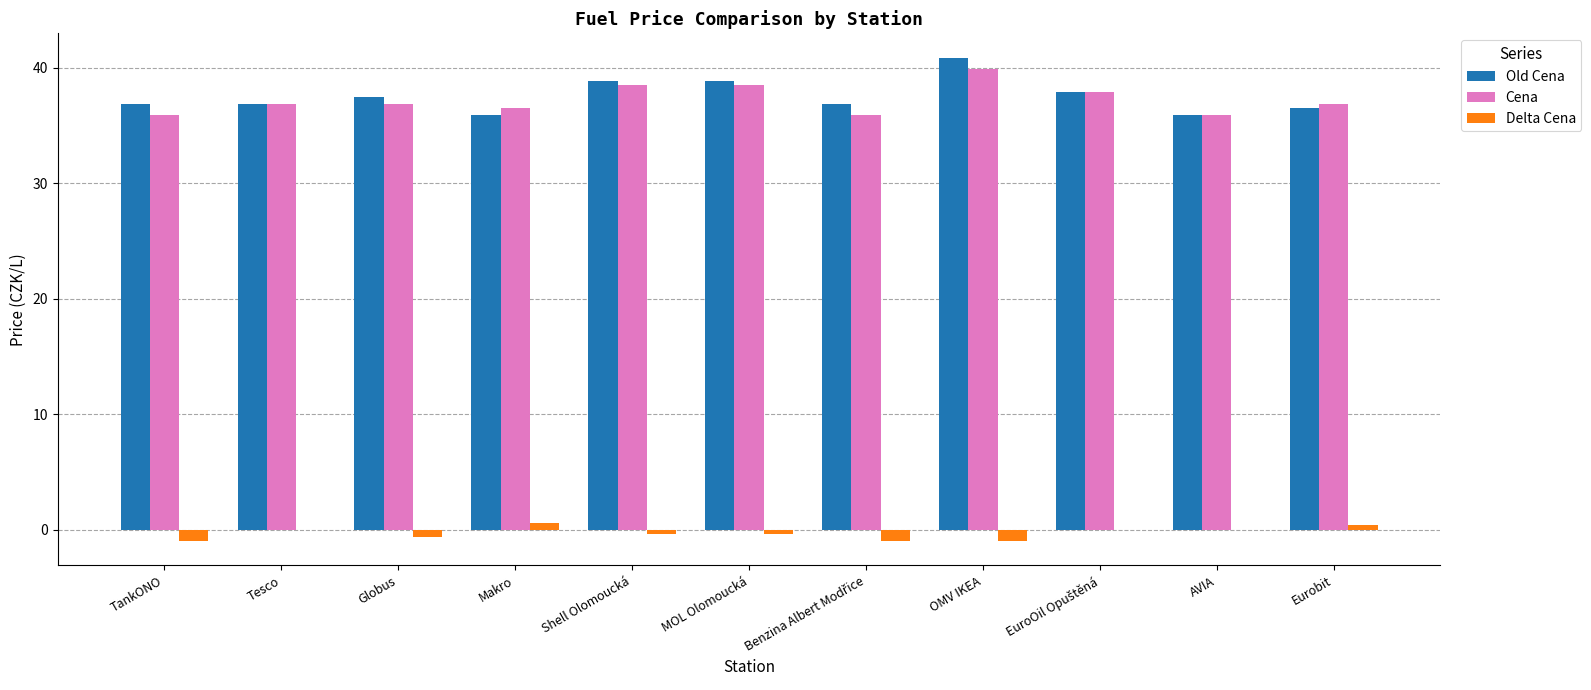

Is it true that Old Cena equals 38.9 at Shell Olomoucká?

True